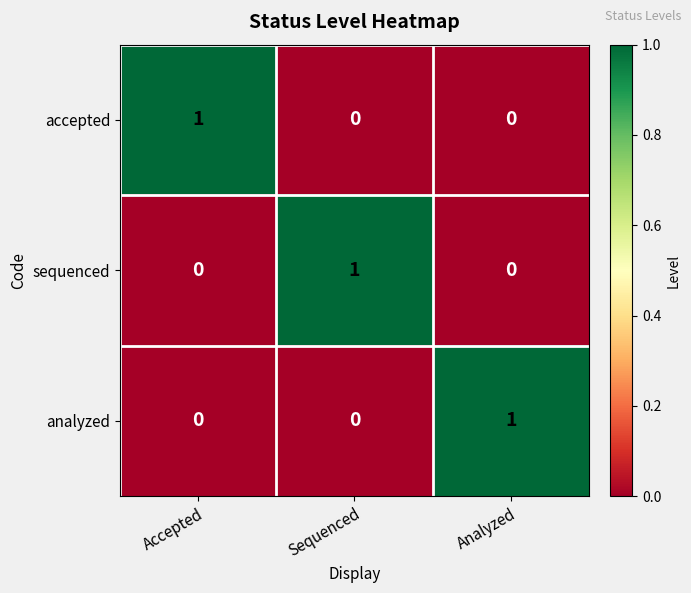

Reading right to left, what are all the values shown in this chart?

accepted: Analyzed=0	Sequenced=0	Accepted=1
sequenced: Analyzed=0	Sequenced=1	Accepted=0
analyzed: Analyzed=1	Sequenced=0	Accepted=0